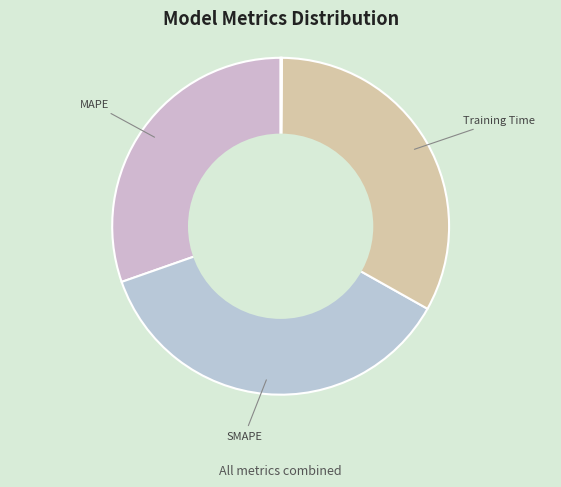

To the nearest percent, what is the difference between the largest and smallest slice percentages?

36%